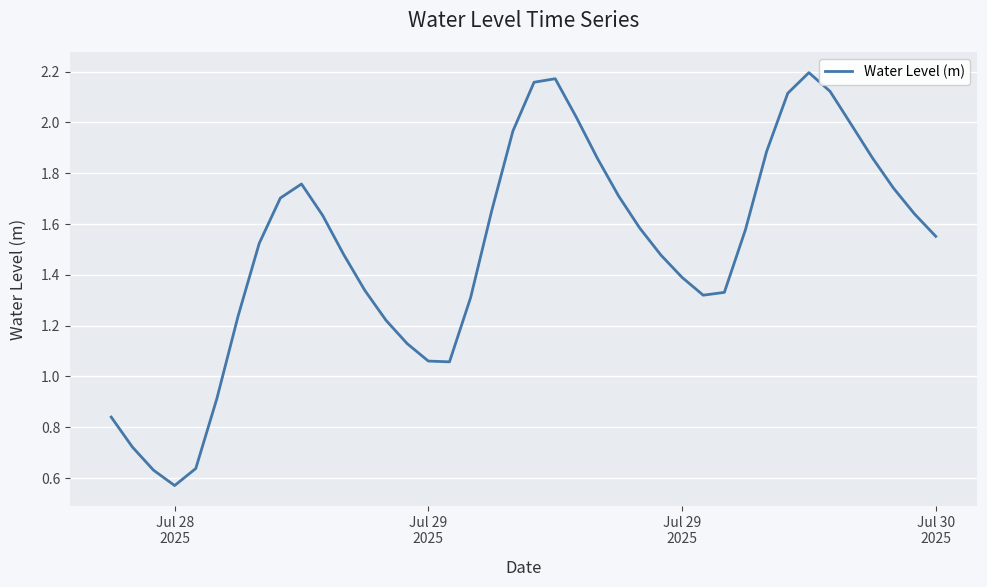

Does the chart have visible grid lines?

Yes